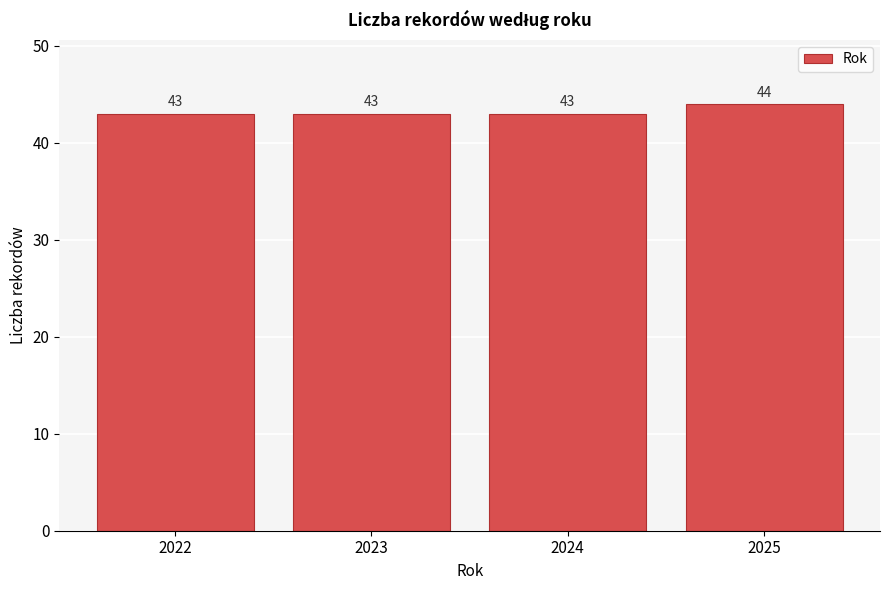

Reading left to right, what are all the values shown in this chart?

43	43	43	44